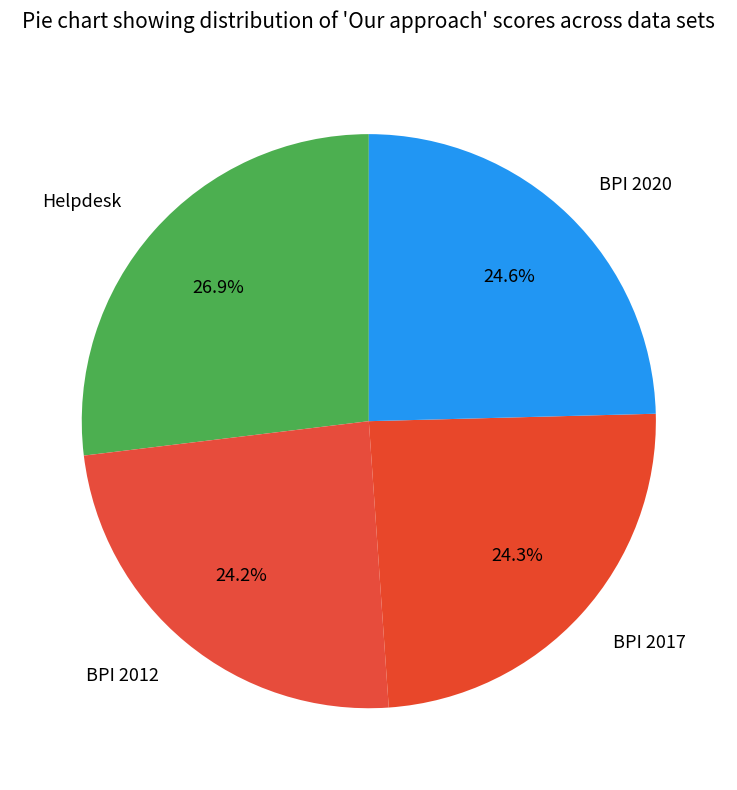

Which slice is the largest?

Helpdesk